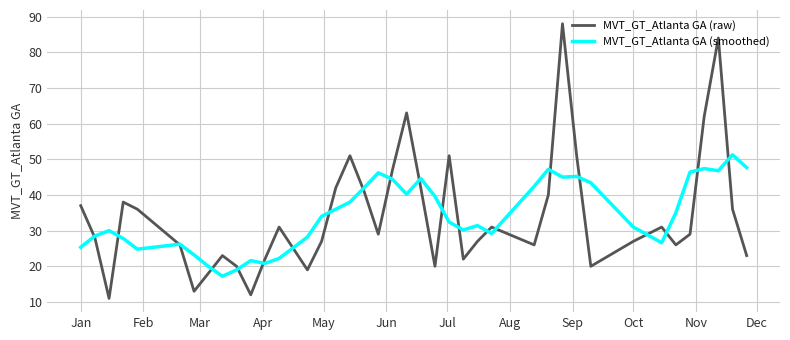

Rank the series by their maximum value, from lowest to highest.

MVT_GT_Atlanta GA (smoothed), MVT_GT_Atlanta GA (raw)